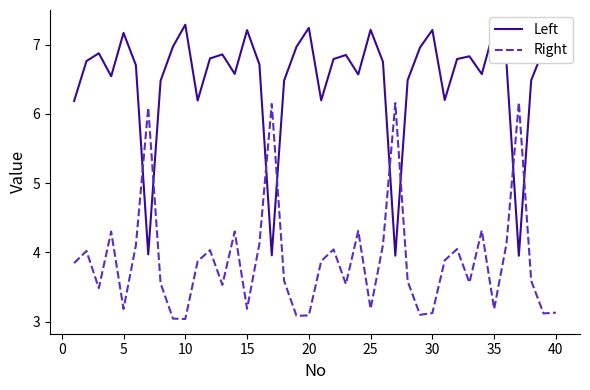

True or false: Right and Left cross at least once.

True